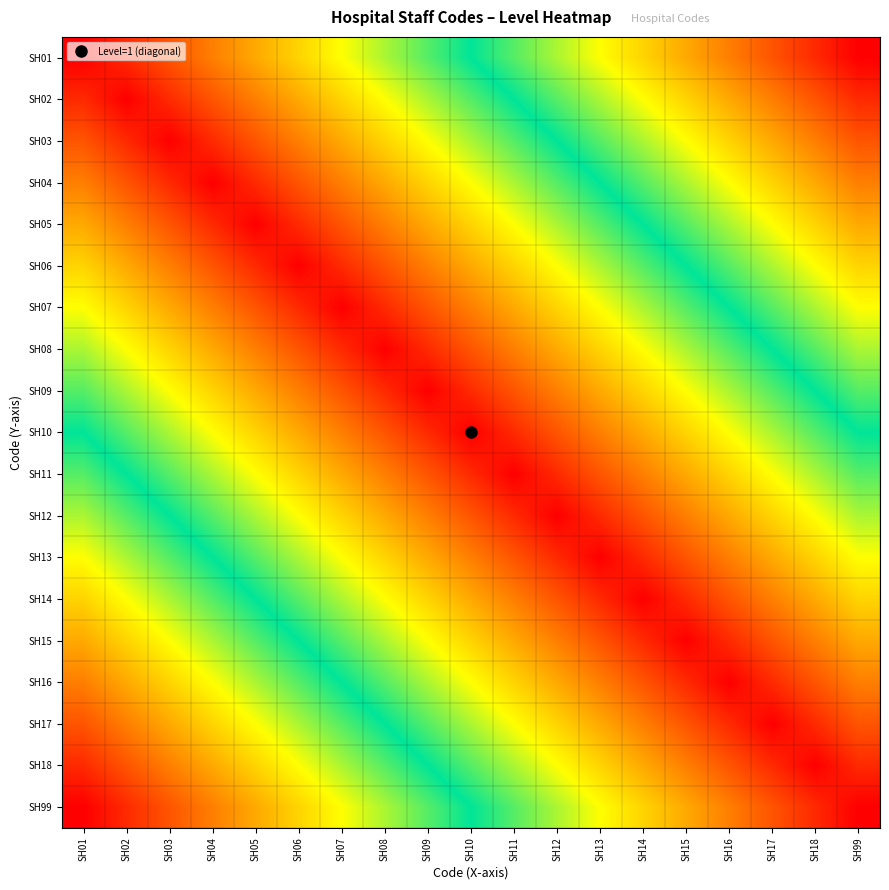

What is the total value across all series at SH08?

5.2